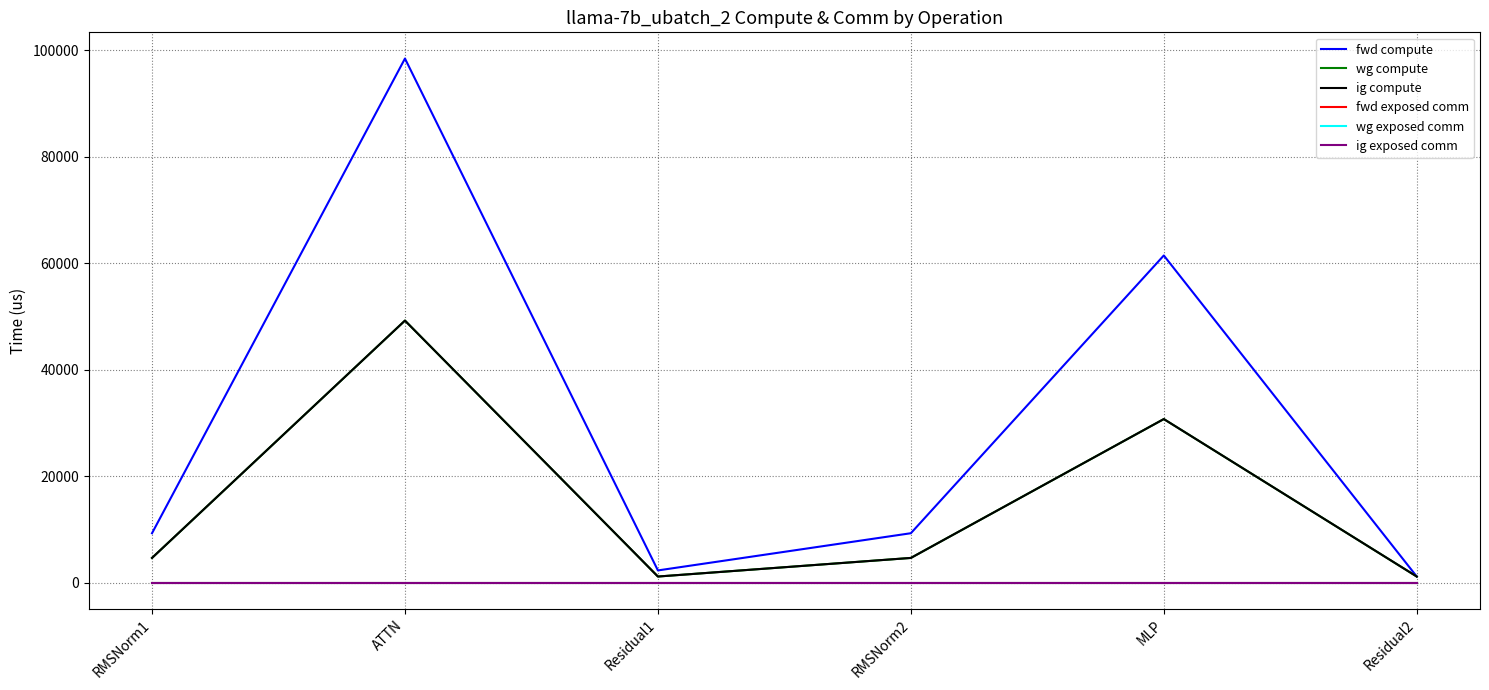

True or false: wg exposed comm and wg compute intersect in this chart.

False